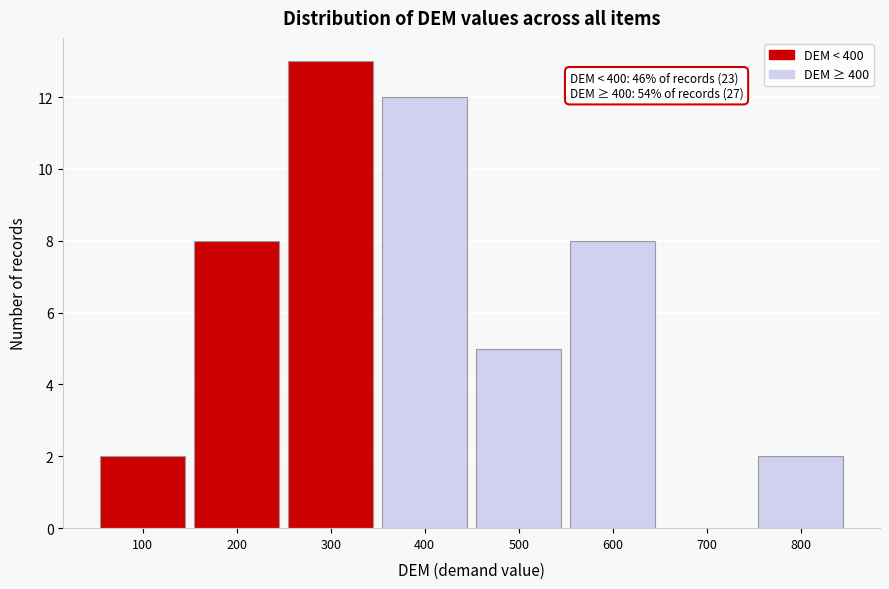

Reading left to right, transcribe all the data shown in this chart.

100=2	200=8	300=13	400=12	500=5	600=8	700=0	800=2